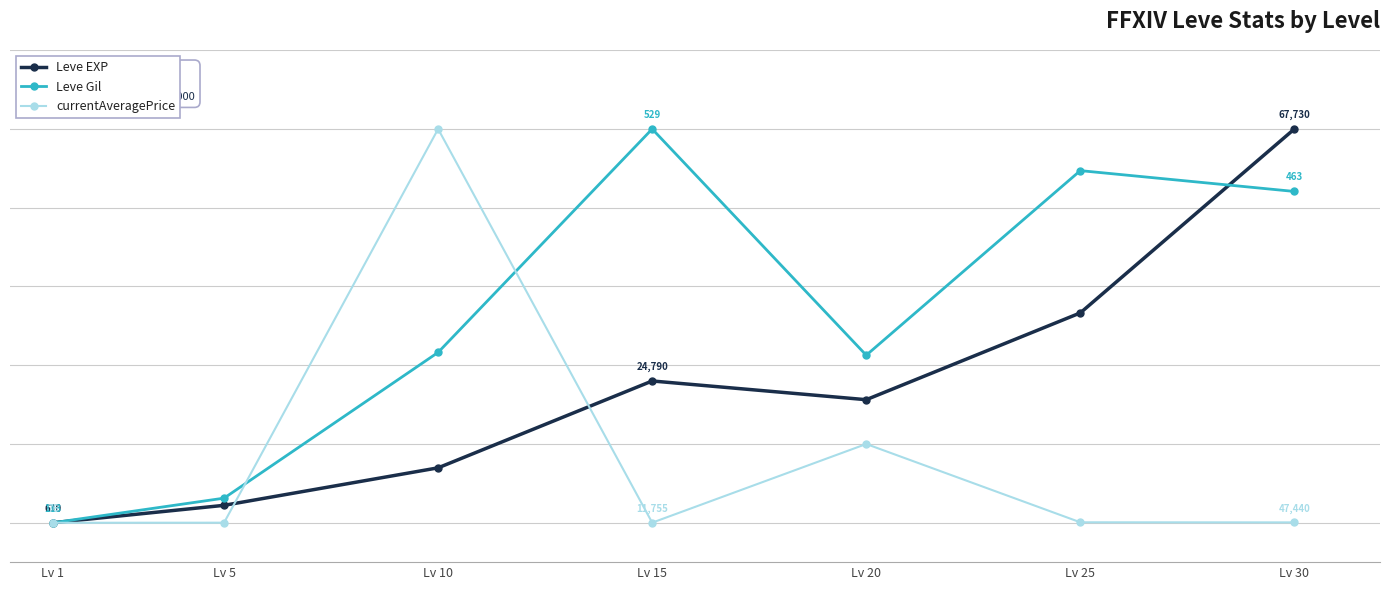

At which category is the sum across all series the highest?

Lv 30